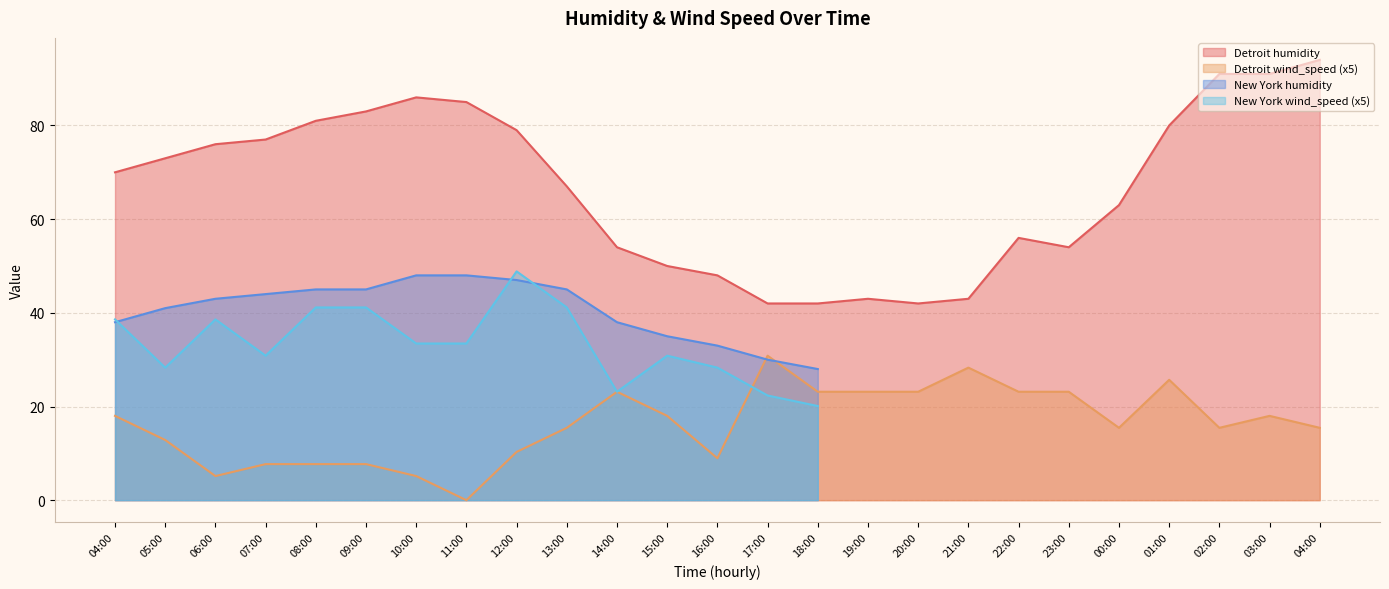

Does the chart display data point markers on the line(s)?

No